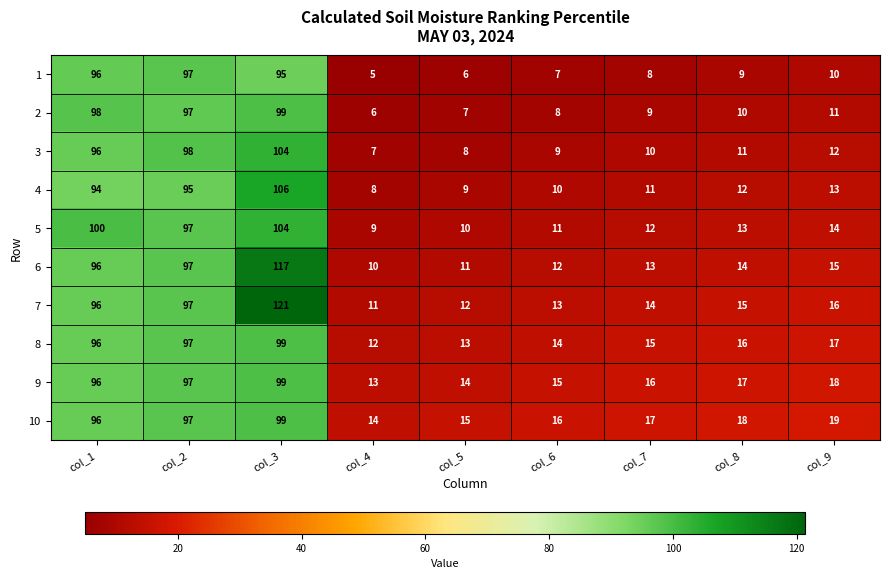

Rank the series at col_7 from lowest to highest value.

1, 2, 3, 4, 5, 6, 7, 8, 9, 10